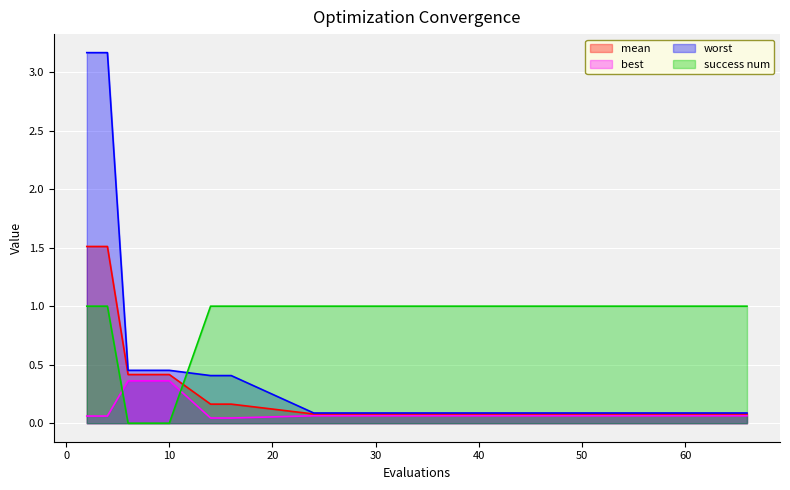

At which category is the sum across all series the highest?

2